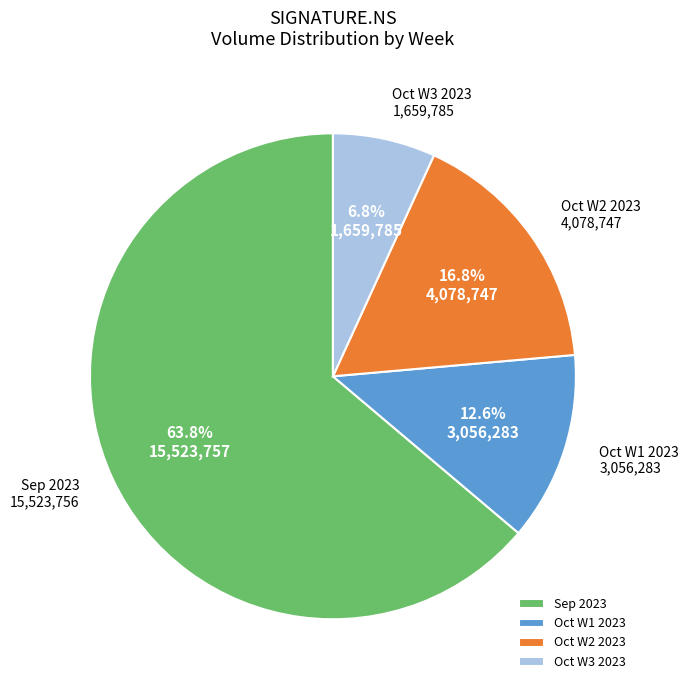

Count the number of slices in the pie.

4